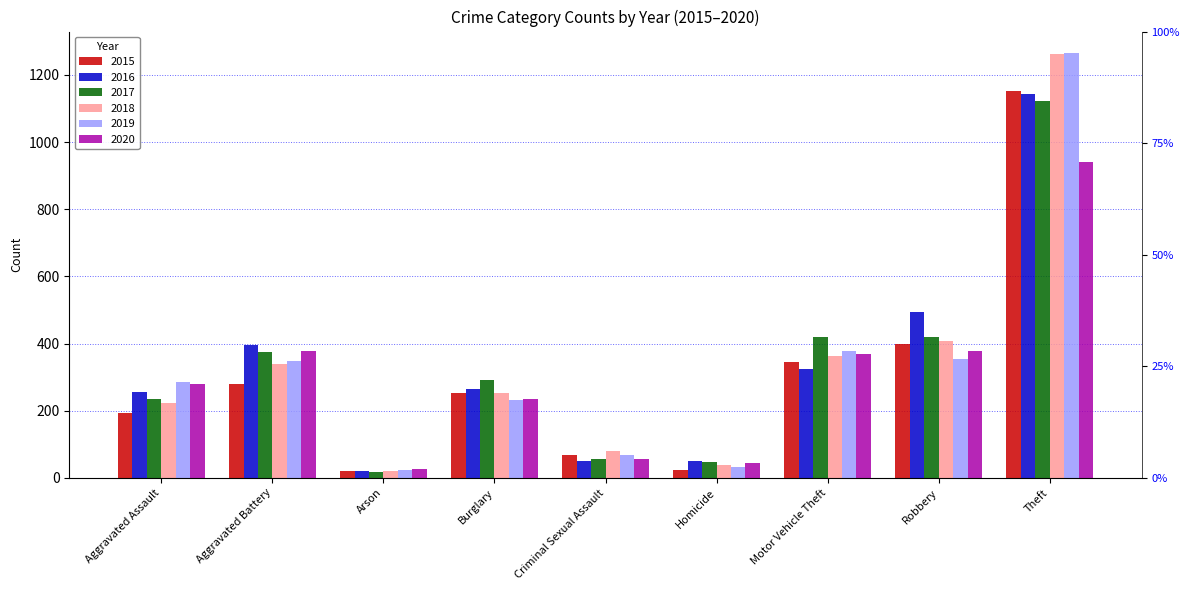

What are all the series names shown in the legend?

2015, 2016, 2017, 2018, 2019, 2020